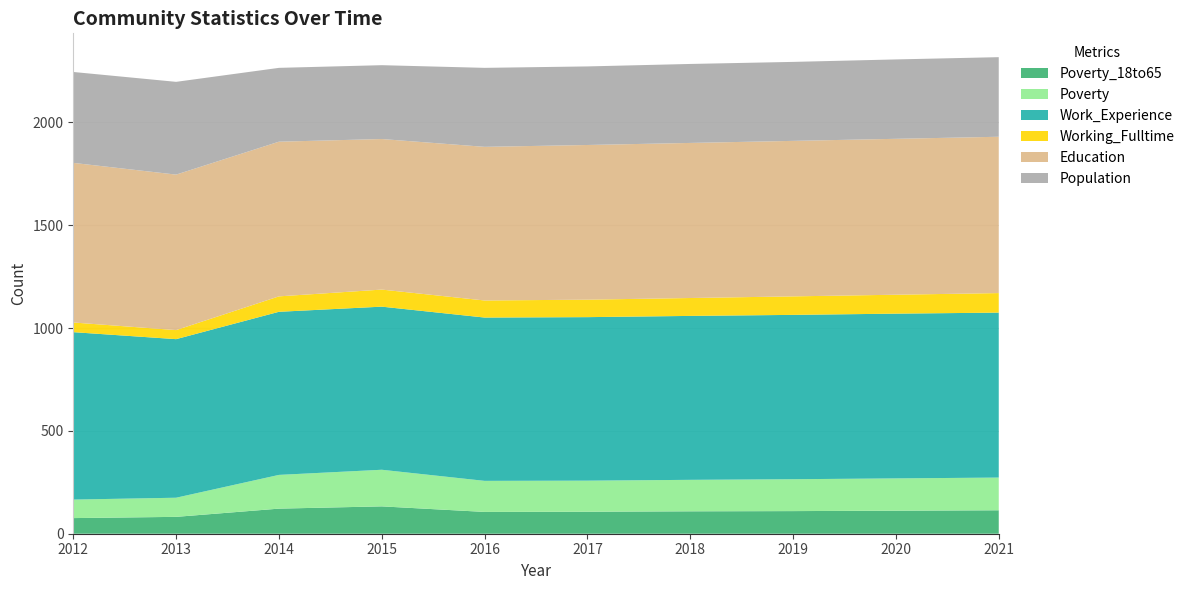

Reading left to right, list all the values displayed in this chart.

Poverty_18to65: 2012=76	2013=82	2014=122	2015=133	2016=106	2017=107	2018=109	2019=110	2020=112	2021=114
Poverty: 2012=90	2013=93	2014=164	2015=178	2016=151	2017=151	2018=153	2019=155	2020=157	2021=159
Work_Experience: 2012=814	2013=771	2014=793	2015=793	2016=794	2017=795	2018=797	2019=799	2020=801	2021=802
Working_Fulltime: 2012=47	2013=44	2014=75	2015=83	2016=83	2017=85	2018=87	2019=90	2020=92	2021=95
Education: 2012=776	2013=756	2014=752	2015=732	2016=747	2017=752	2018=754	2019=756	2020=758	2021=760
Population: 2012=442	2013=451	2014=359	2015=359	2016=384	2017=382	2018=384	2019=384	2020=386	2021=387